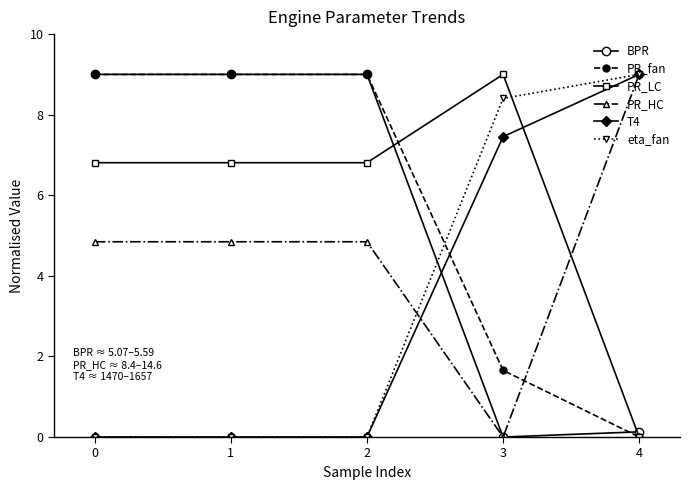

Reading left to right, list all the values displayed in this chart.

BPR: 9.0	9.0	9.0	0.0	0.1
PR_fan: 9.0	9.0	9.0	1.7	0.0
PR_LC: 6.8	6.8	6.8	9.0	0.0
PR_HC: 4.8	4.8	4.8	0.0	9.0
T4: 0.0	0.0	0.0	7.5	9.0
eta_fan: 0.0	0.0	0.0	8.4	9.0